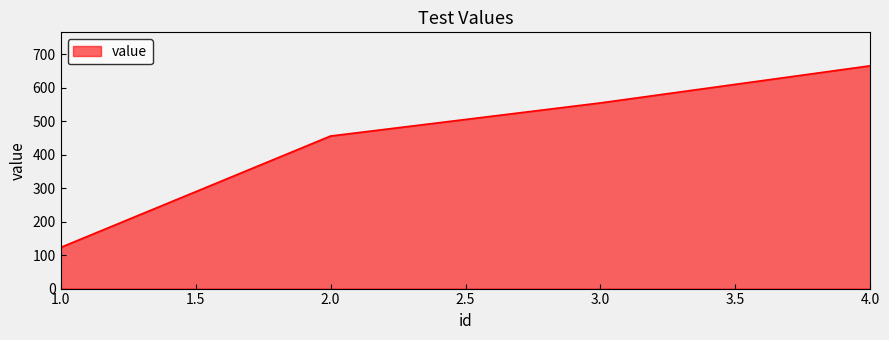

Which label corresponds to the largest value in the chart?

4.0